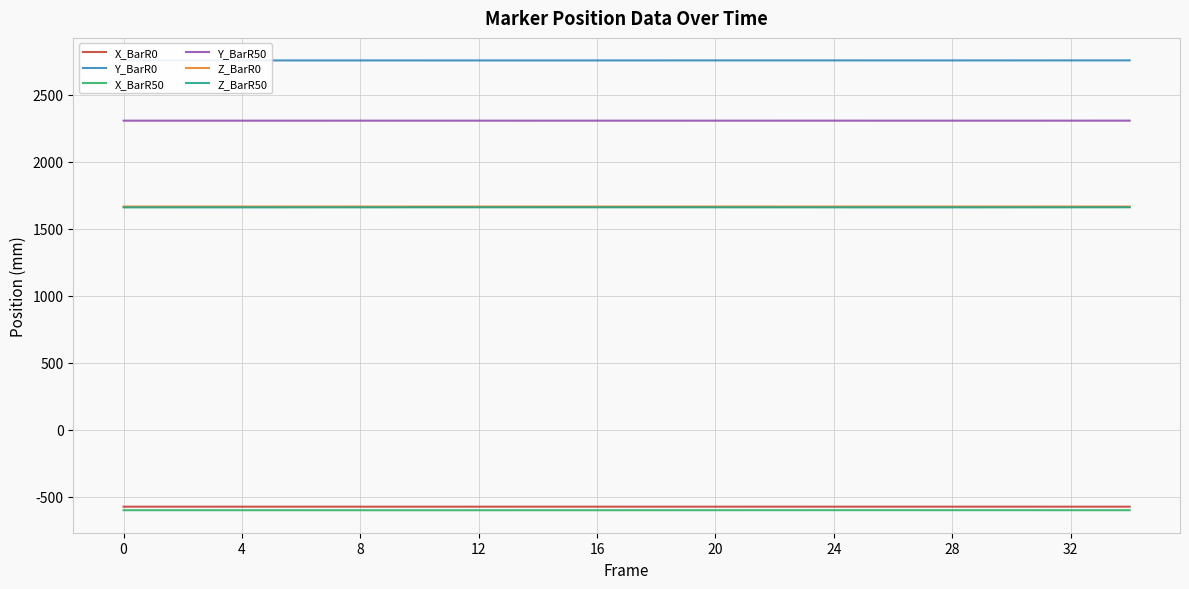

Which series has the widest spread of values?

Z_BarR50